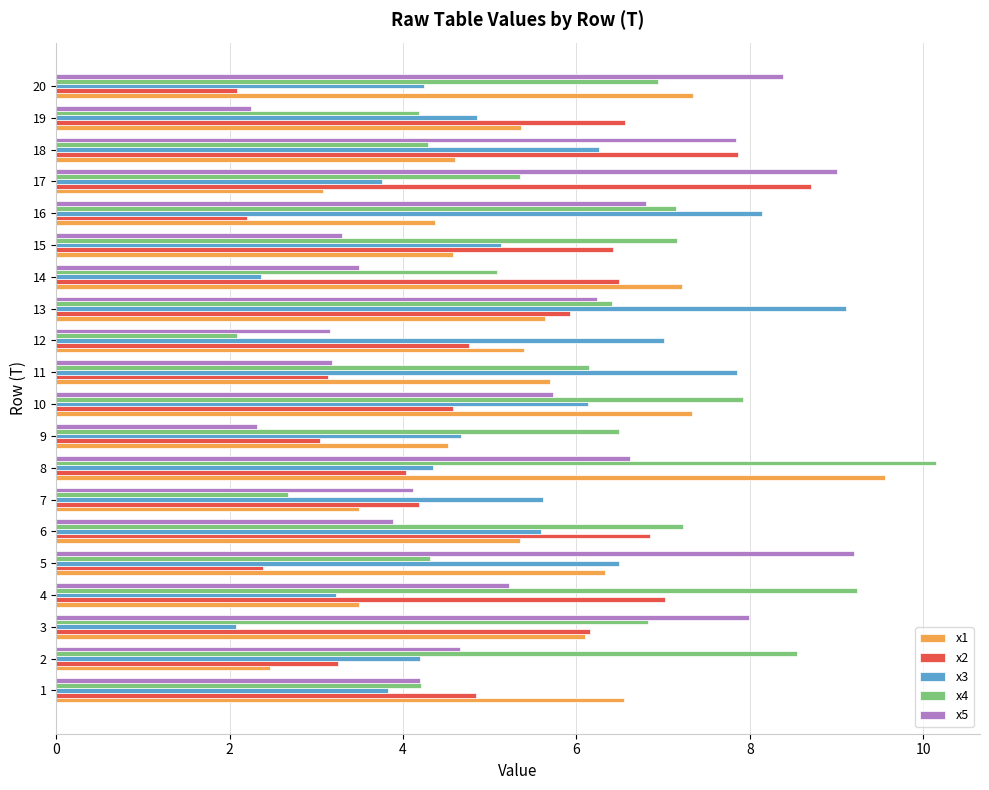

What is the difference between the highest and lowest values at 6?

3.4